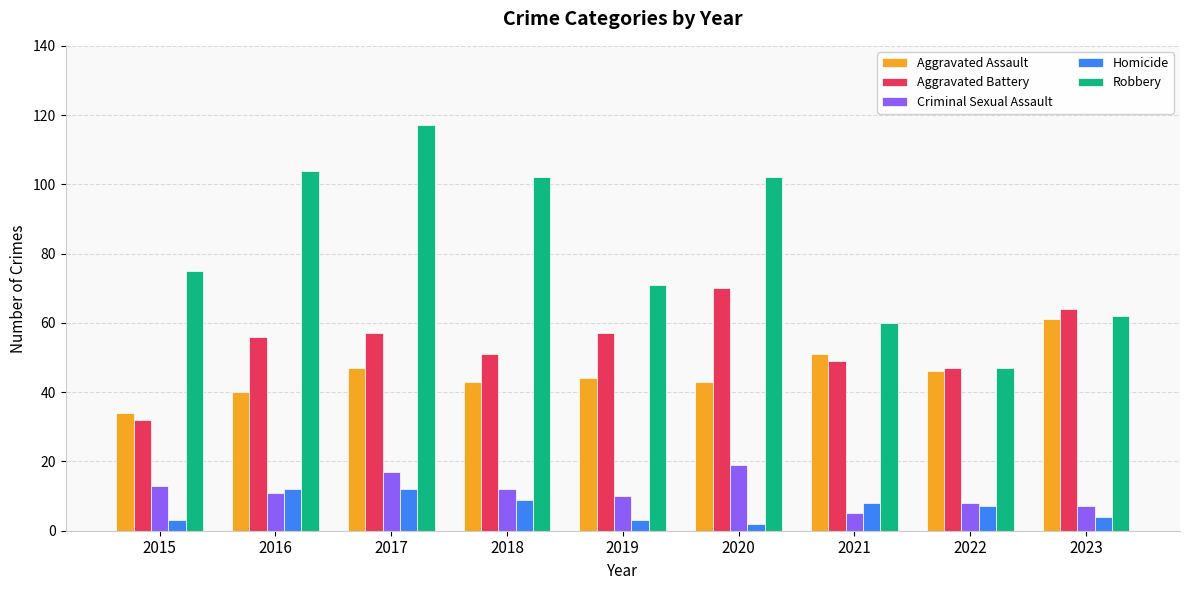

What is the value of the Criminal Sexual Assault bar at the 7th from the left?

5